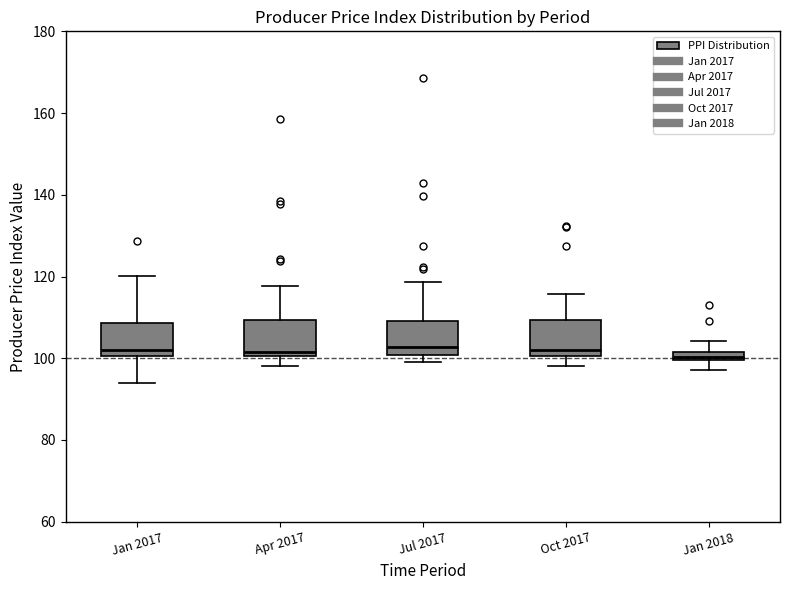

Where does the upper whisker of the box for Jul 2017 end on the y-axis? The values are not printed on the chart, so give them approximately, as read against the axis.

118